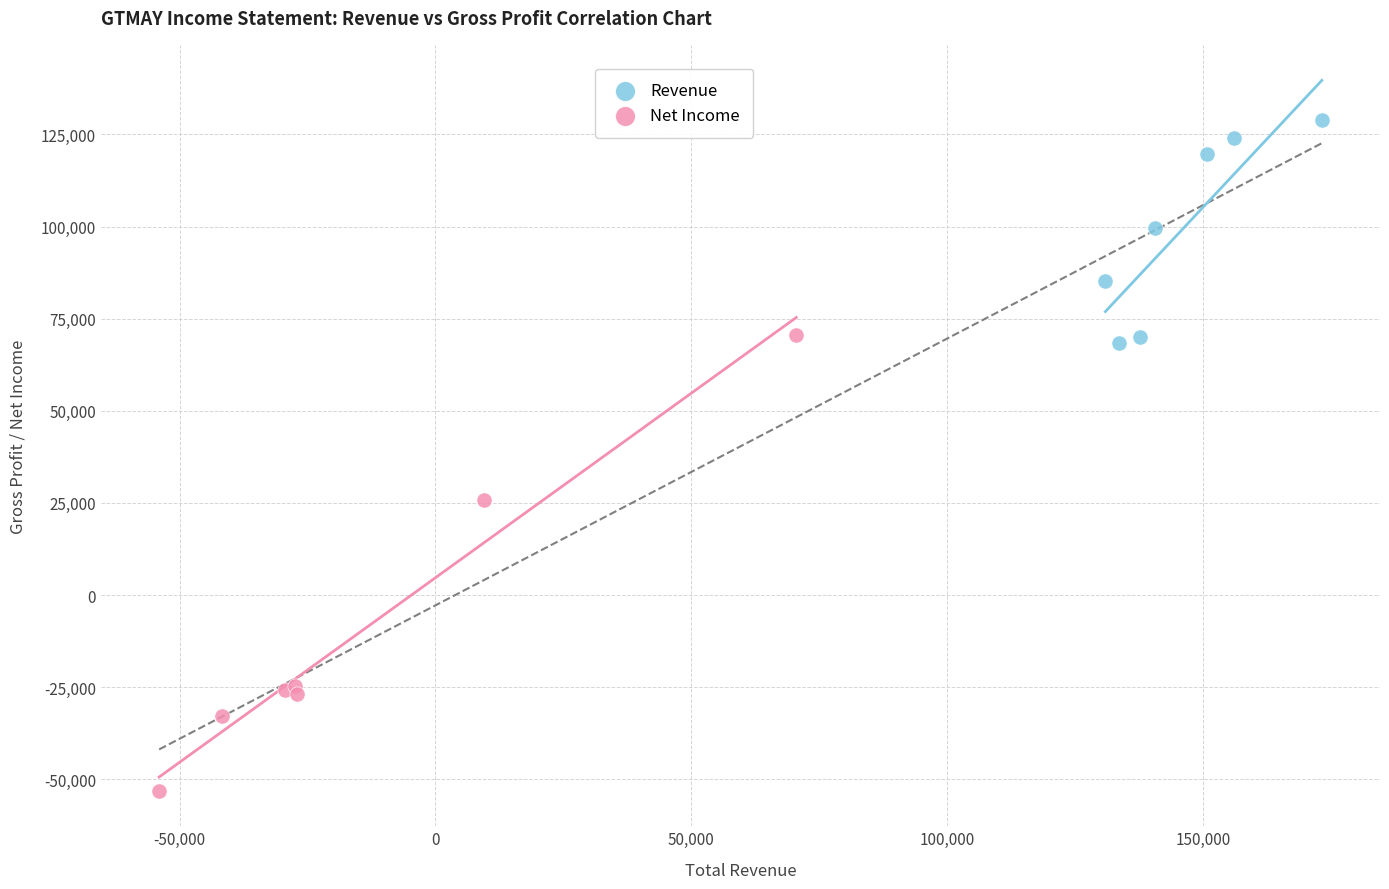

Which series contains the lowest Y value?

Net Income